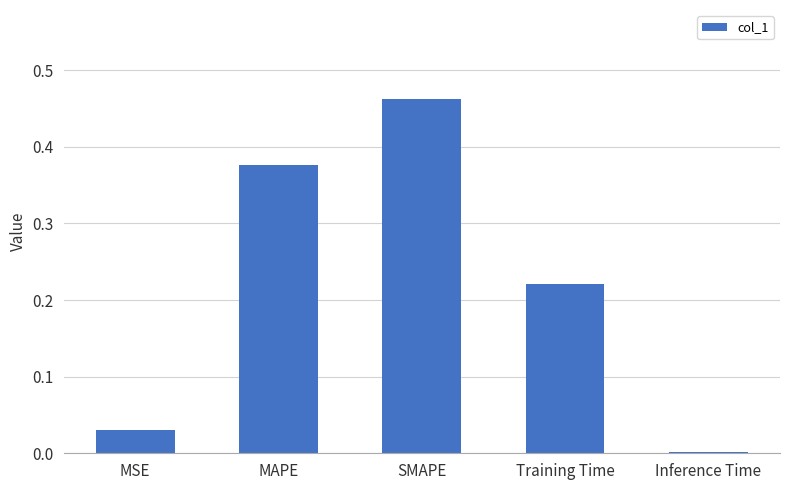

What is the sum of all values?

1.1